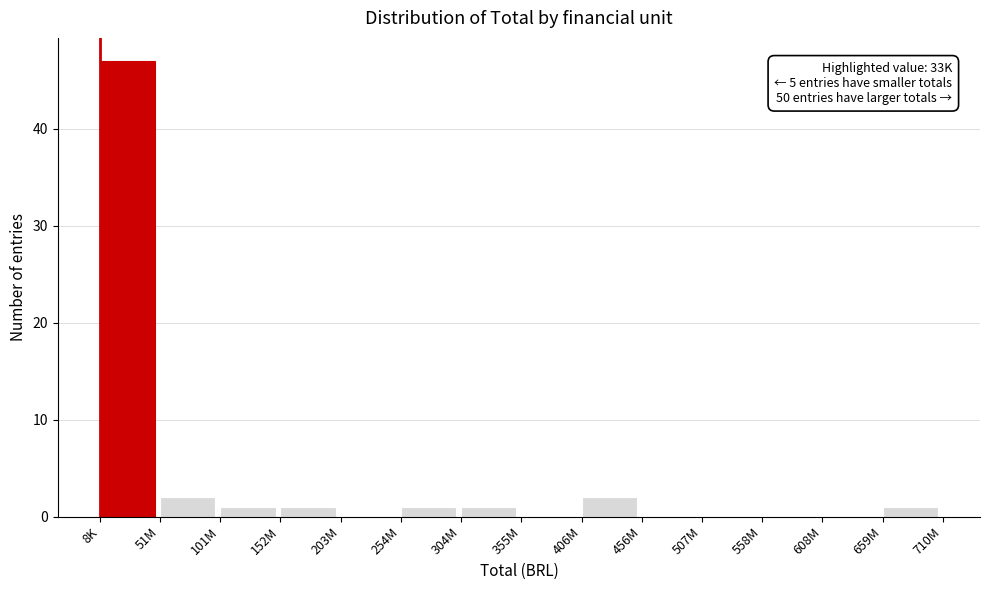

Reading left to right, what are all the values shown in this chart?

8K=47	51M=2	101M=1	152M=1	203M=0	254M=1	304M=1	355M=0	406M=2	456M=0	507M=0	558M=0	608M=0	659M=1